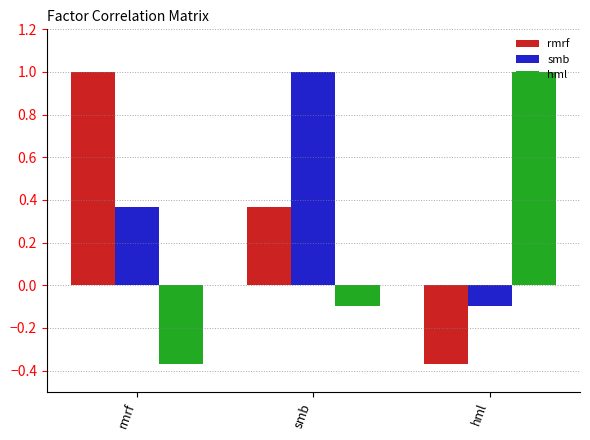

The value of smb at smb is 1.0. True or false?

True